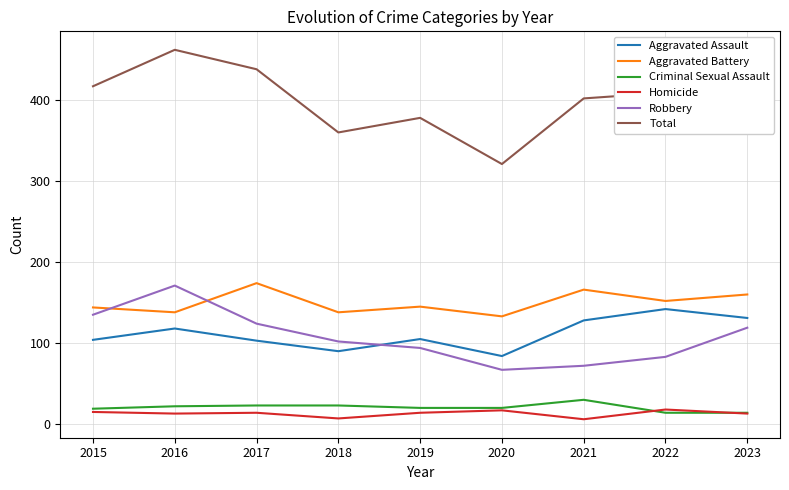

True or false: Aggravated Battery and Total cross at least once.

False